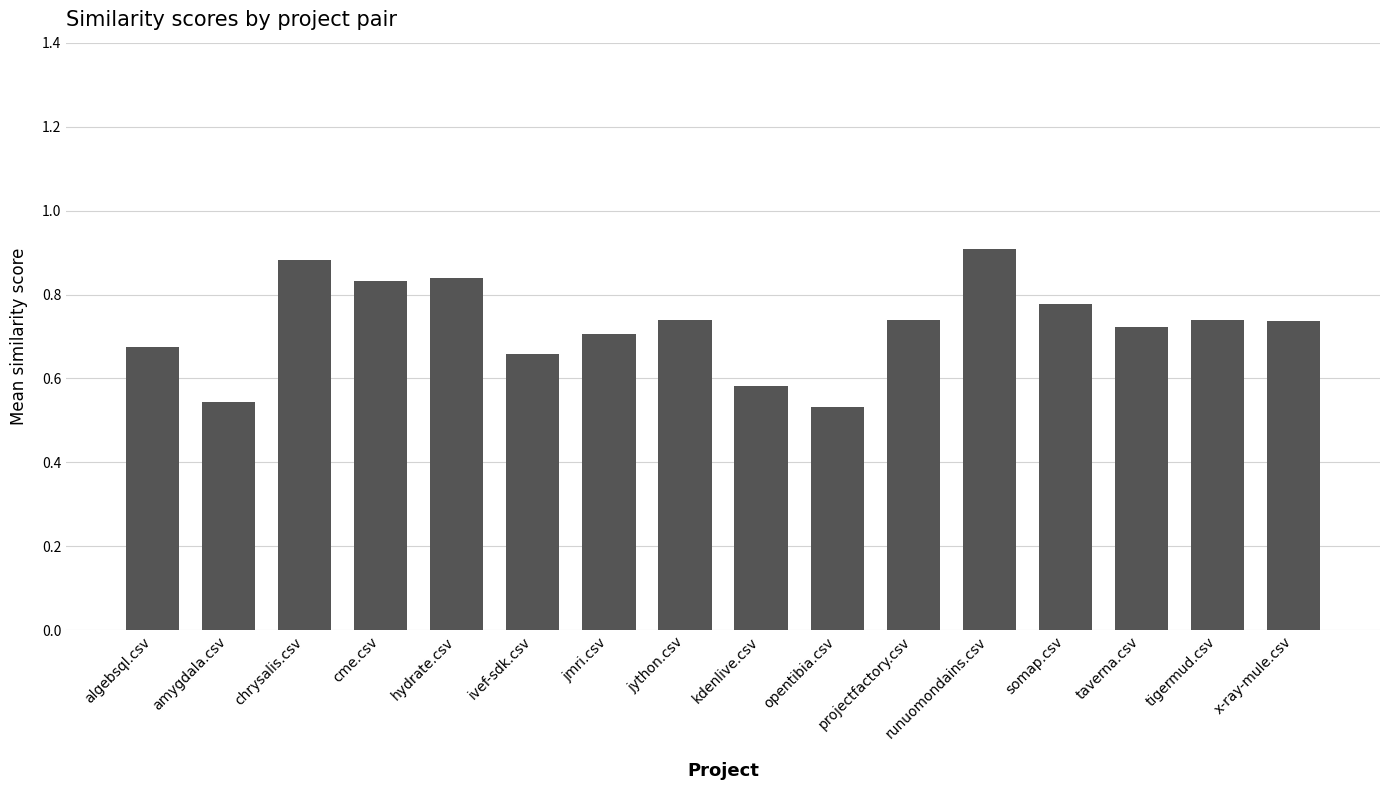

How many values are between 0 and 1?

16